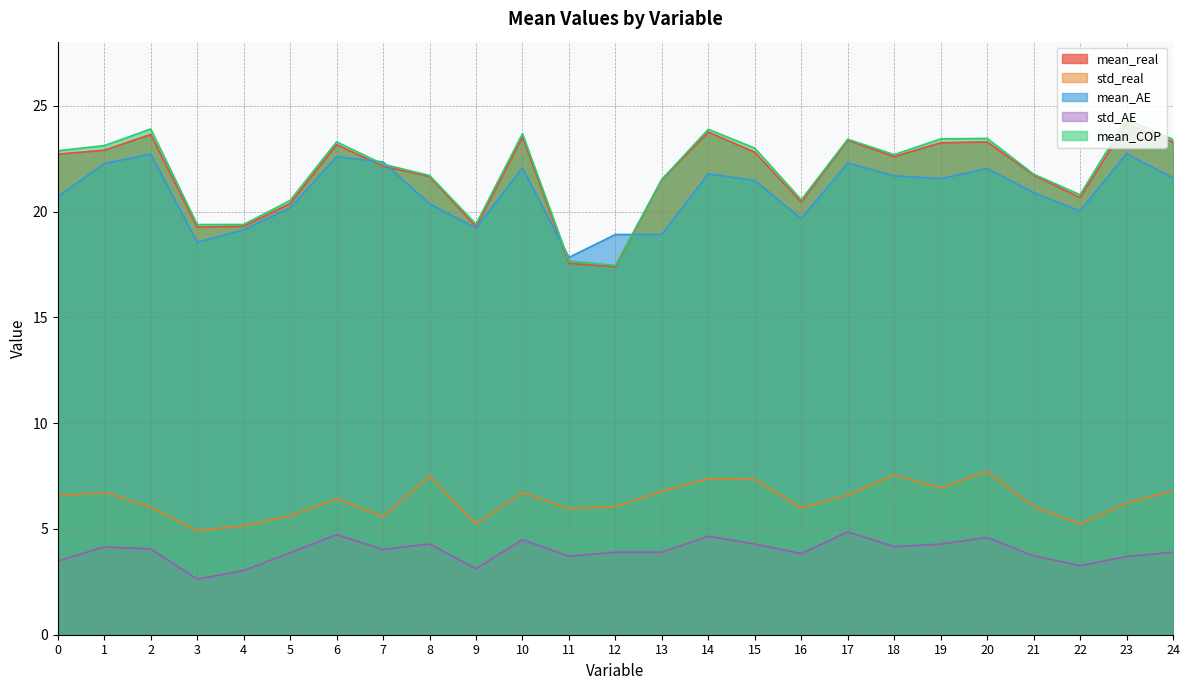

True or false: std_AE and mean_COP cross at least once.

False